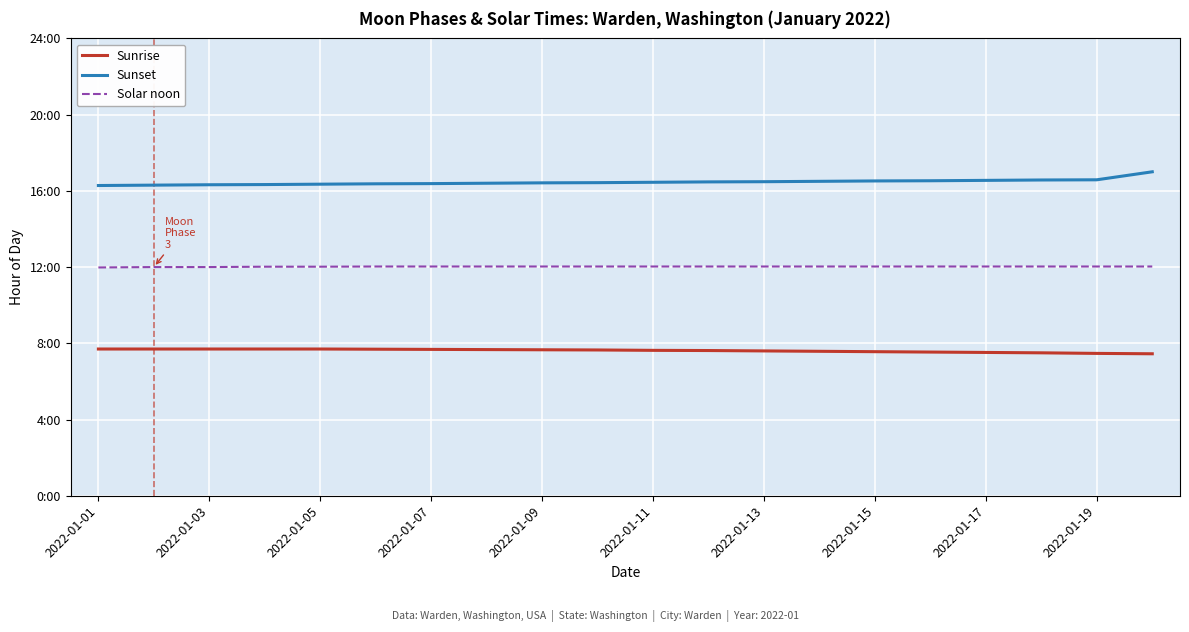

Reading right to left, extract all data points from this chart.

Sunrise: 7.5	7.5	7.5	7.5	7.5	7.6	7.6	7.6	7.6	7.6	7.7	7.7	7.7	7.7	7.7	7.7	7.7	7.7	7.7	7.7
Sunset: 17.0	16.6	16.6	16.6	16.5	16.5	16.5	16.5	16.5	16.4	16.4	16.4	16.4	16.4	16.4	16.4	16.3	16.3	16.3	16.3
Solar noon: 12.0	12.0	12.0	12.0	12.0	12.0	12.0	12.0	12.0	12.0	12.0	12.0	12.0	12.0	12.0	12.0	12.0	12.0	12.0	12.0